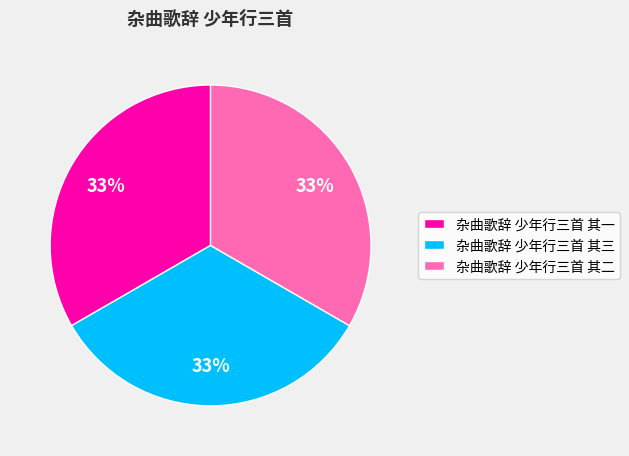

To the nearest percent, what percentage of the pie is 杂曲歌辞 少年行三首 其一?

33%